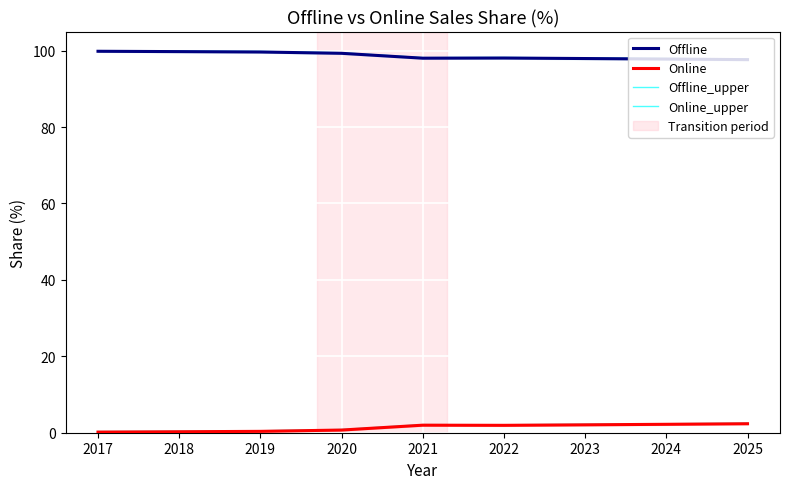

What is the sum of the Online_upper values at 2019 and 2021?

2.6